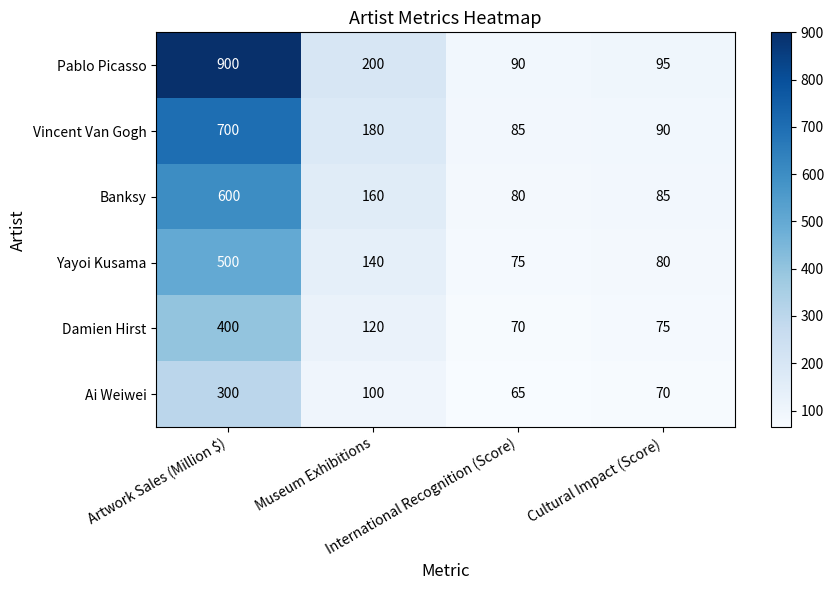

What is the maximum value shown in the chart?

900